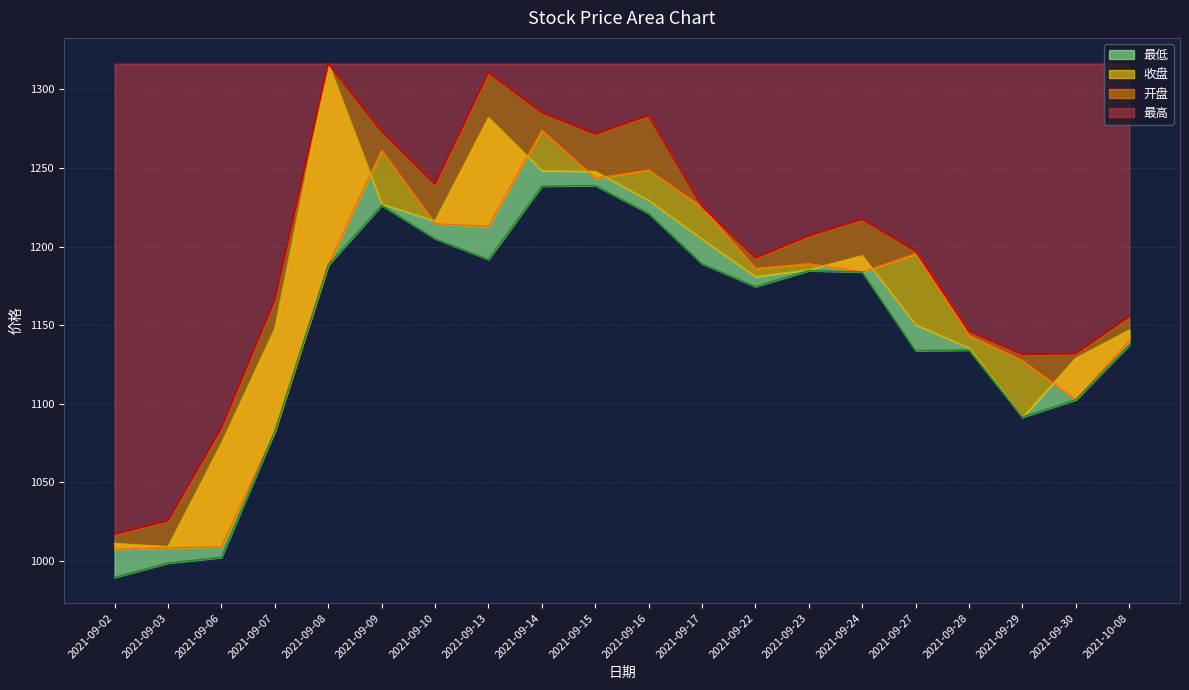

Reading left to right, list all the values displayed in this chart.

开盘: 2021-09-02=1007.4	2021-09-03=1008.4	2021-09-06=1009.0	2021-09-07=1082.4	2021-09-08=1188.2	2021-09-09=1261.3	2021-09-10=1214.6	2021-09-13=1212.9	2021-09-14=1274.0	2021-09-15=1243.5	2021-09-16=1248.8	2021-09-17=1225.1	2021-09-22=1186.2	2021-09-23=1189.2	2021-09-24=1183.9	2021-09-27=1195.6	2021-09-28=1143.5	2021-09-29=1127.5	2021-09-30=1102.5	2021-10-08=1140.2
收盘: 2021-09-02=1011.1	2021-09-03=1009.1	2021-09-06=1074.9	2021-09-07=1147.8	2021-09-08=1316.5	2021-09-09=1227.2	2021-09-10=1216.4	2021-09-13=1282.1	2021-09-14=1248.4	2021-09-15=1247.9	2021-09-16=1229.5	2021-09-17=1204.8	2021-09-22=1181.0	2021-09-23=1185.4	2021-09-24=1194.3	2021-09-27=1150.3	2021-09-28=1135.7	2021-09-29=1091.5	2021-09-30=1129.1	2021-10-08=1146.9
最高: 2021-09-02=1017.0	2021-09-03=1025.6	2021-09-06=1084.8	2021-09-07=1166.2	2021-09-08=1316.5	2021-09-09=1273.4	2021-09-10=1239.8	2021-09-13=1310.7	2021-09-14=1285.4	2021-09-15=1271.7	2021-09-16=1283.5	2021-09-17=1225.6	2021-09-22=1192.9	2021-09-23=1206.9	2021-09-24=1217.5	2021-09-27=1197.2	2021-09-28=1146.2	2021-09-29=1131.4	2021-09-30=1132.0	2021-10-08=1155.5
最低: 2021-09-02=989.6	2021-09-03=998.6	2021-09-06=1002.2	2021-09-07=1082.4	2021-09-08=1188.2	2021-09-09=1226.2	2021-09-10=1205.0	2021-09-13=1191.8	2021-09-14=1238.5	2021-09-15=1238.9	2021-09-16=1221.1	2021-09-17=1189.0	2021-09-22=1174.6	2021-09-23=1184.7	2021-09-24=1183.9	2021-09-27=1133.8	2021-09-28=1134.2	2021-09-29=1091.5	2021-09-30=1102.5	2021-10-08=1137.3